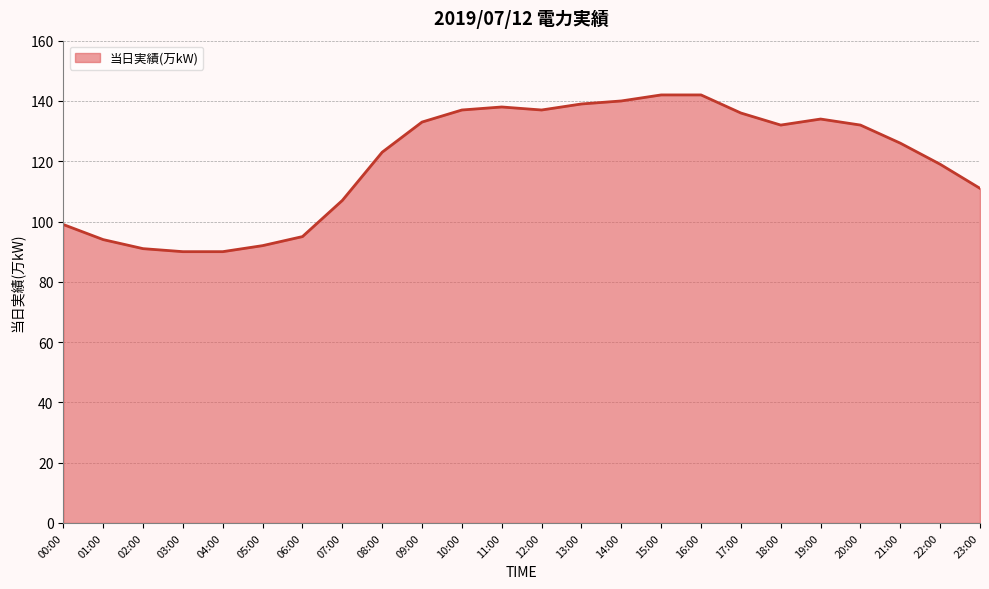

What is the greatest value displayed?

142